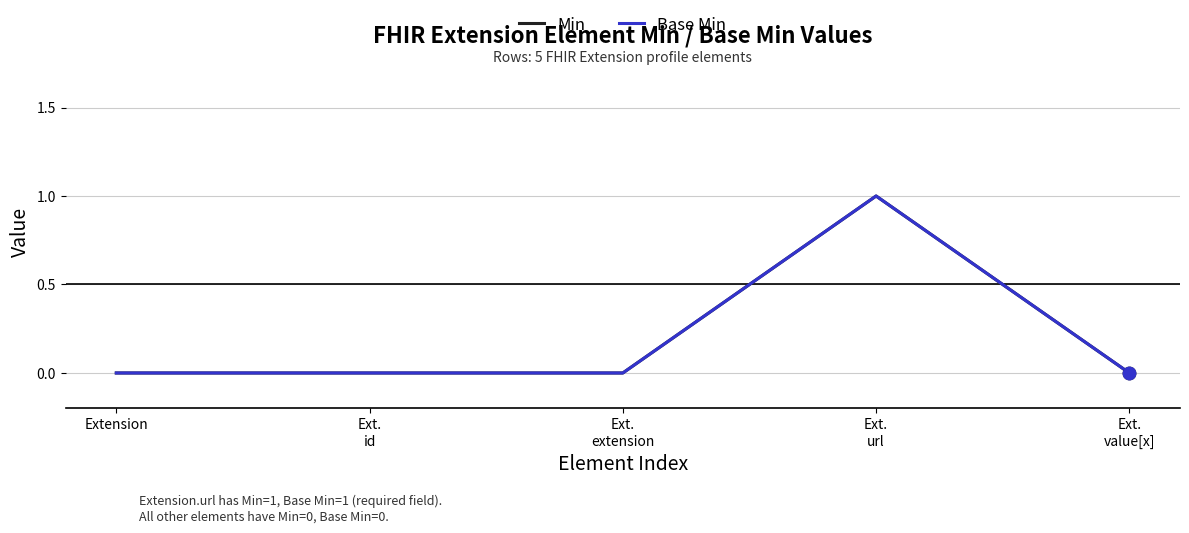

At which category is the sum across all series the highest?

Ext.
url